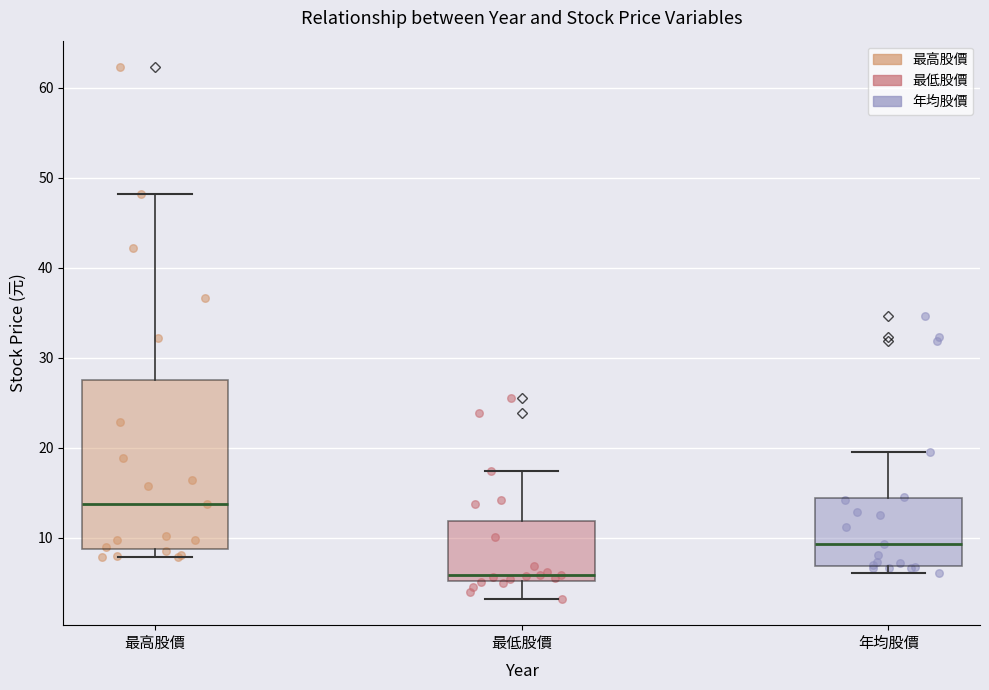

Which box's median line is the highest?

最高股價